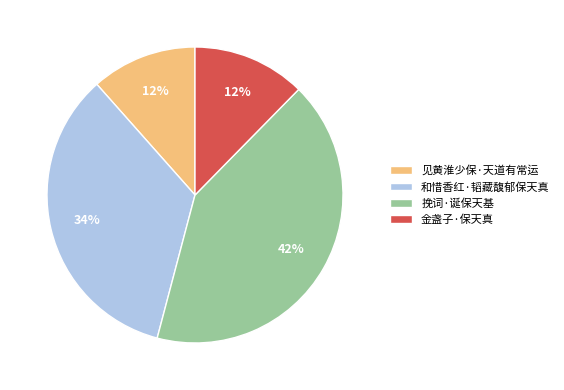

Count the number of slices in the pie.

4